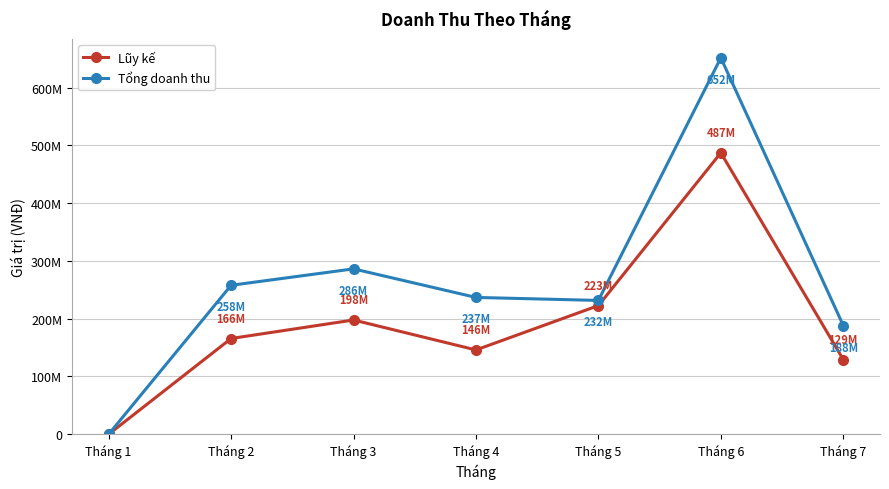

Reading left to right, what are all the values shown in this chart?

Lũy kế: Tháng 1=0	Tháng 2=165774000	Tháng 3=197821000	Tháng 4=145954000	Tháng 5=222767000	Tháng 6=487327000	Tháng 7=129358000
Tổng doanh thu: Tháng 1=0	Tháng 2=257900000	Tháng 3=286350000	Tháng 4=236900000	Tháng 5=231700000	Tháng 6=651800000	Tháng 7=188280000